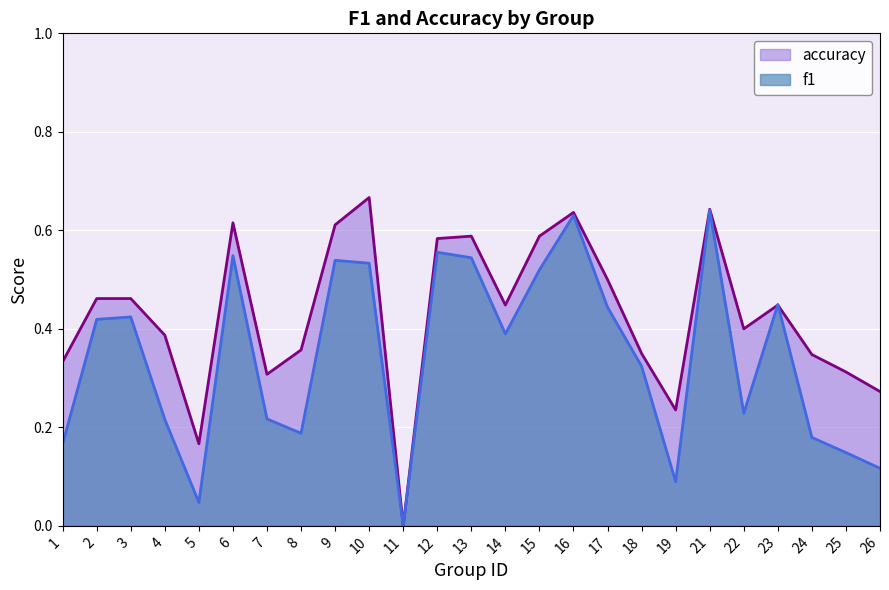

What is the total value across all series at 5?

0.2